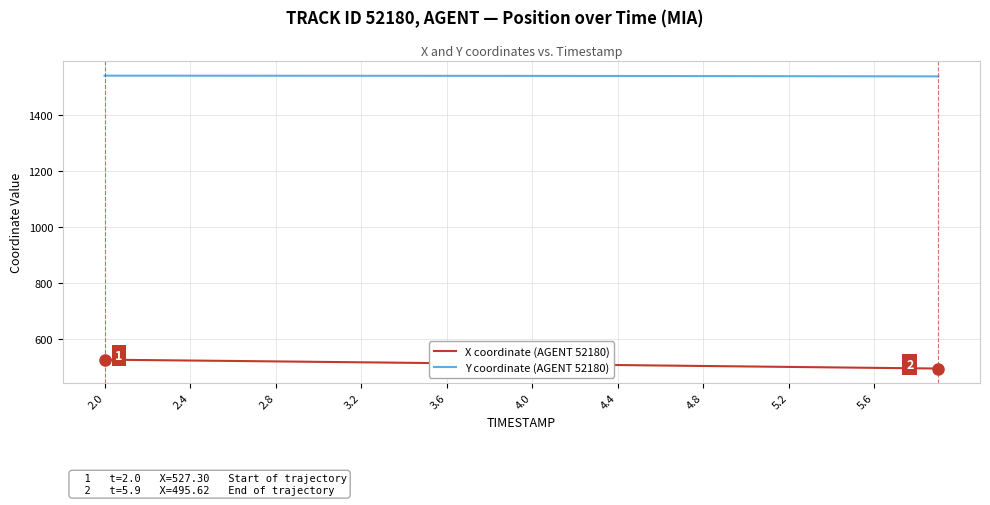

True or false: Y coordinate (AGENT 52180) and X coordinate (AGENT 52180) intersect in this chart.

False